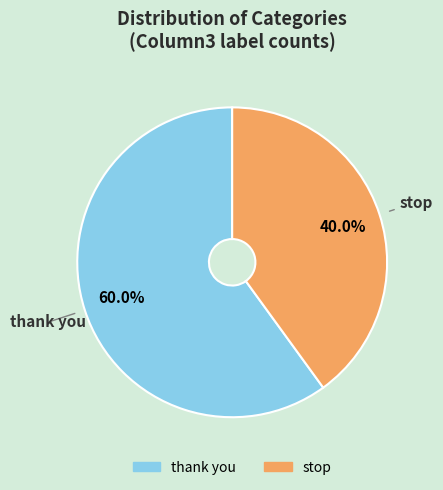

To the nearest percent, what percentage of the pie is thank you?

60%